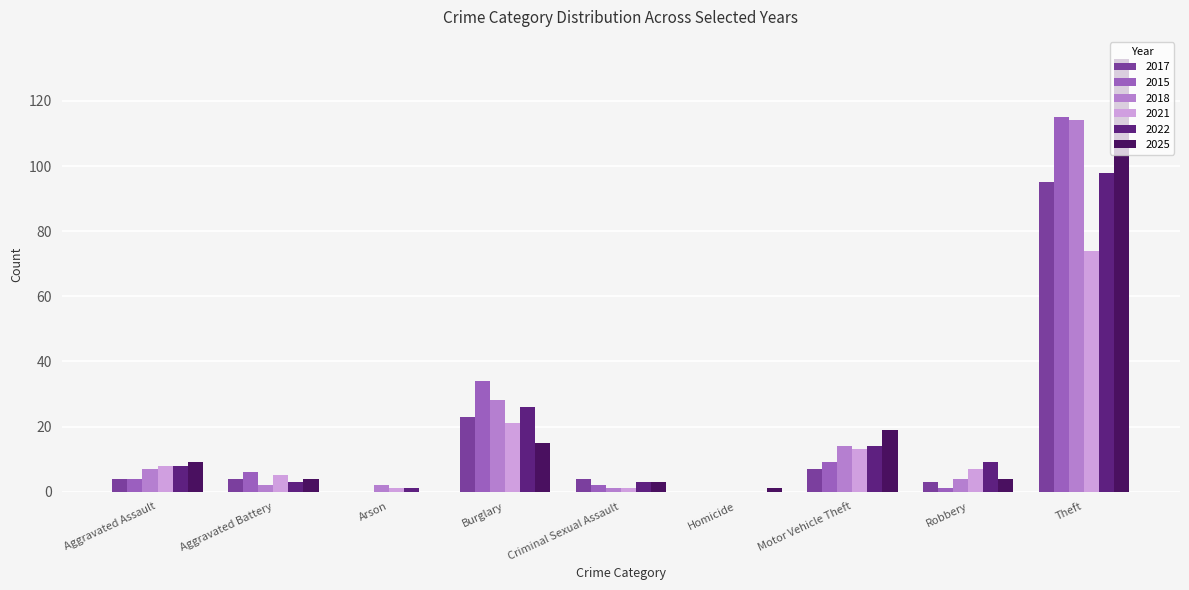

What is the spread (max minus min) of values at Theft?

59